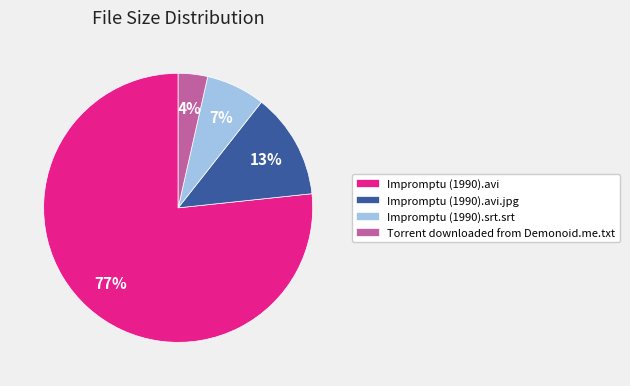

Between Impromptu (1990).avi.jpg and Impromptu (1990).avi, which is larger?

Impromptu (1990).avi